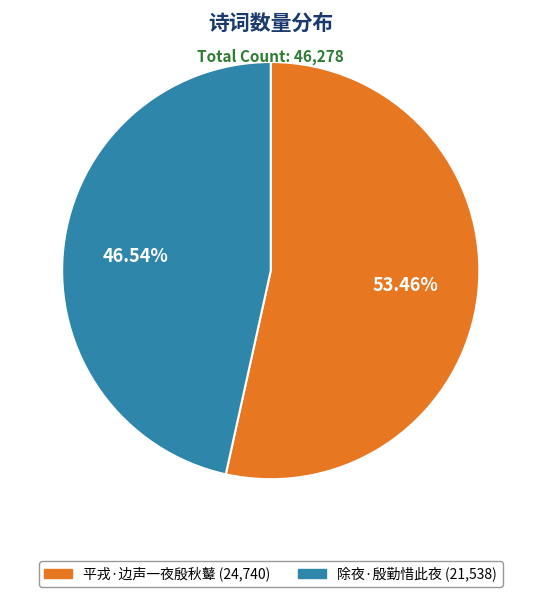

What is the total percentage of 平戎·边声一夜殷秋鼙 and 除夜·殷勤惜此夜?

100.0%